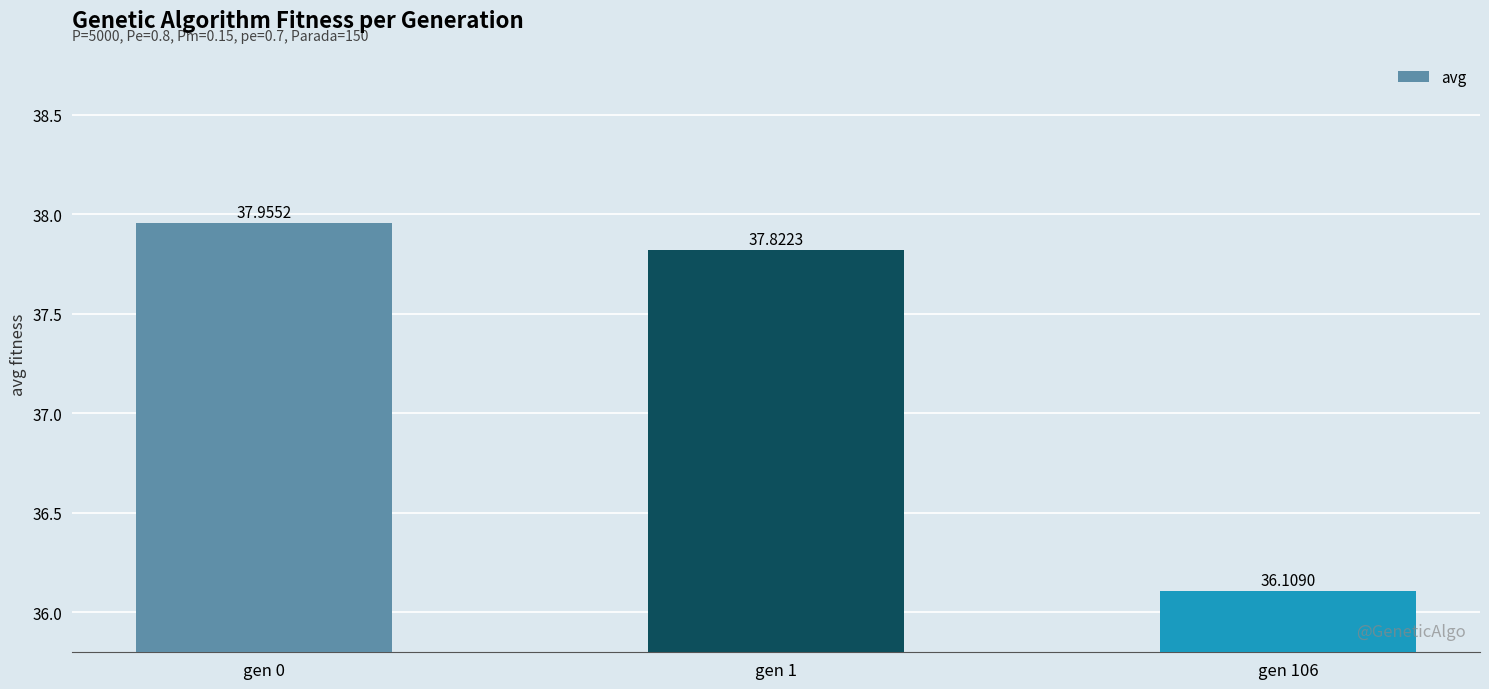

List the labels in order of value, largest first.

gen 0, gen 1, gen 106